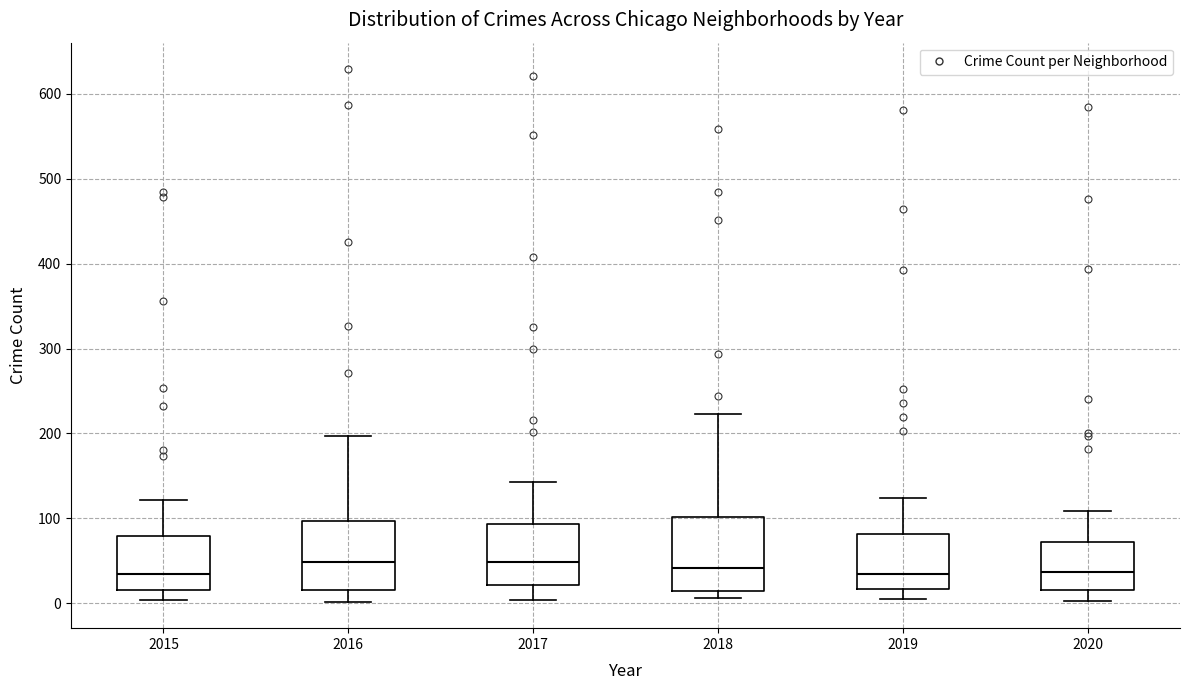

Reading left to right, transcribe this box plot: for each box, give where its median line is, the range the box spans, and where its two whiskers end, as read against the y-axis. The values are not printed on the chart, so give them approximately, as read against the axis.

2015: median 40, box 20 to 80, whiskers 0 to 120
2016: median 50, box 20 to 100, whiskers 0 to 200
2017: median 50, box 20 to 90, whiskers 0 to 140
2018: median 40, box 10 to 100, whiskers 10 (just below the box's lower edge) to 220
2019: median 30, box 20 to 80, whiskers 10 to 120
2020: median 40, box 20 to 70, whiskers 0 to 110